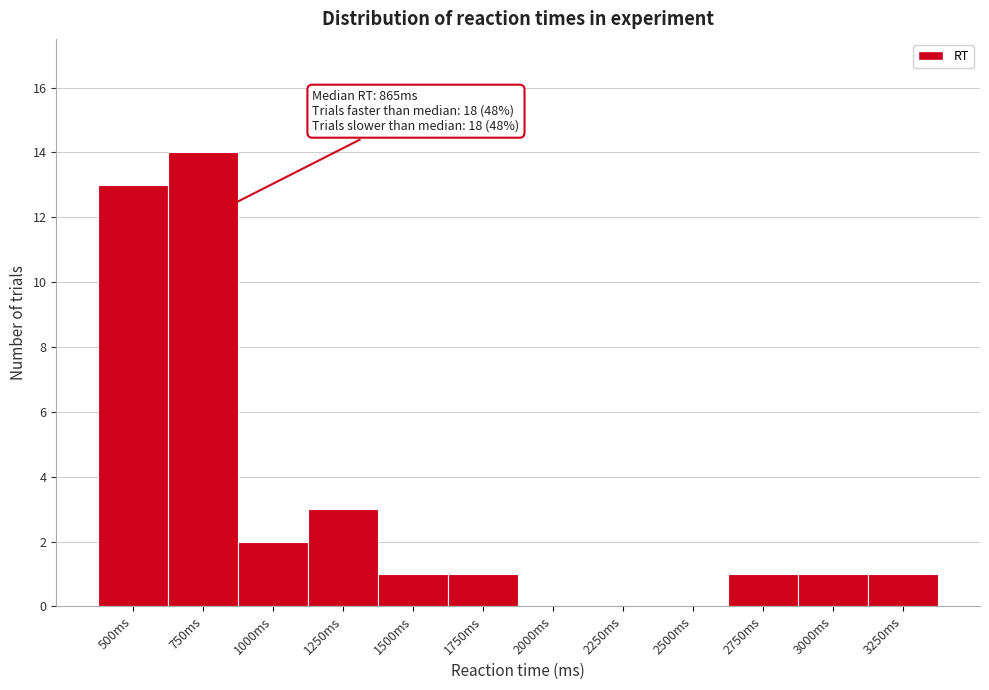

Reading right to left, extract all data points from this chart.

3250ms=1	3000ms=1	2750ms=1	2500ms=0	2250ms=0	2000ms=0	1750ms=1	1500ms=1	1250ms=3	1000ms=2	750ms=14	500ms=13